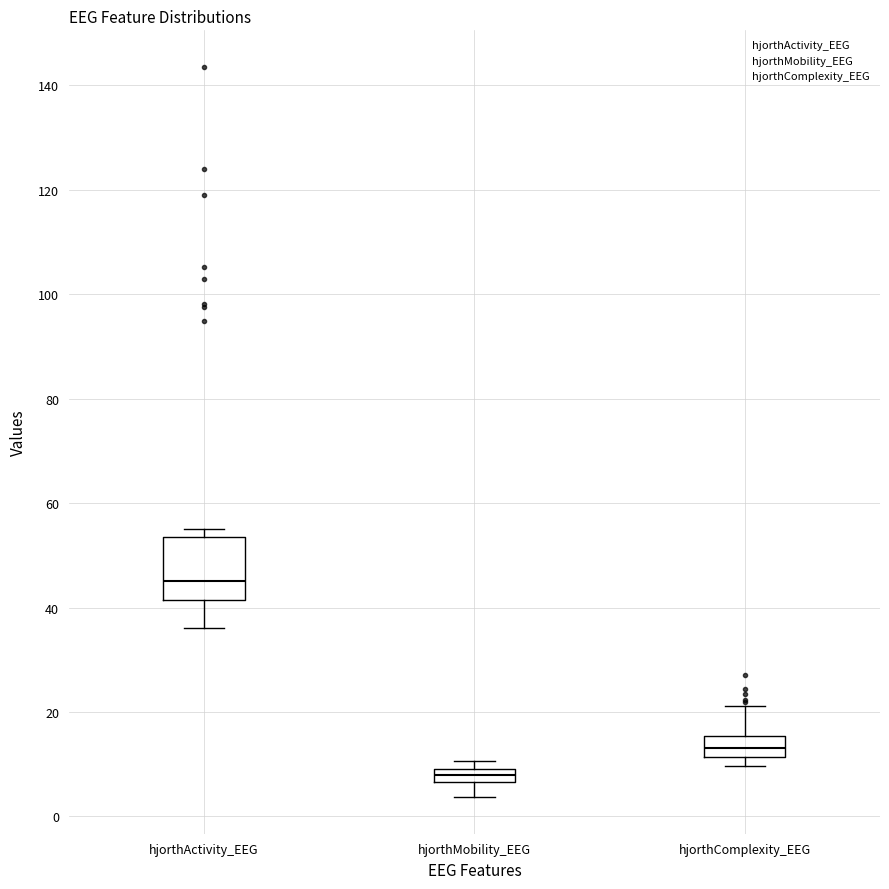

Which box has the highest median line?

hjorthActivity_EEG